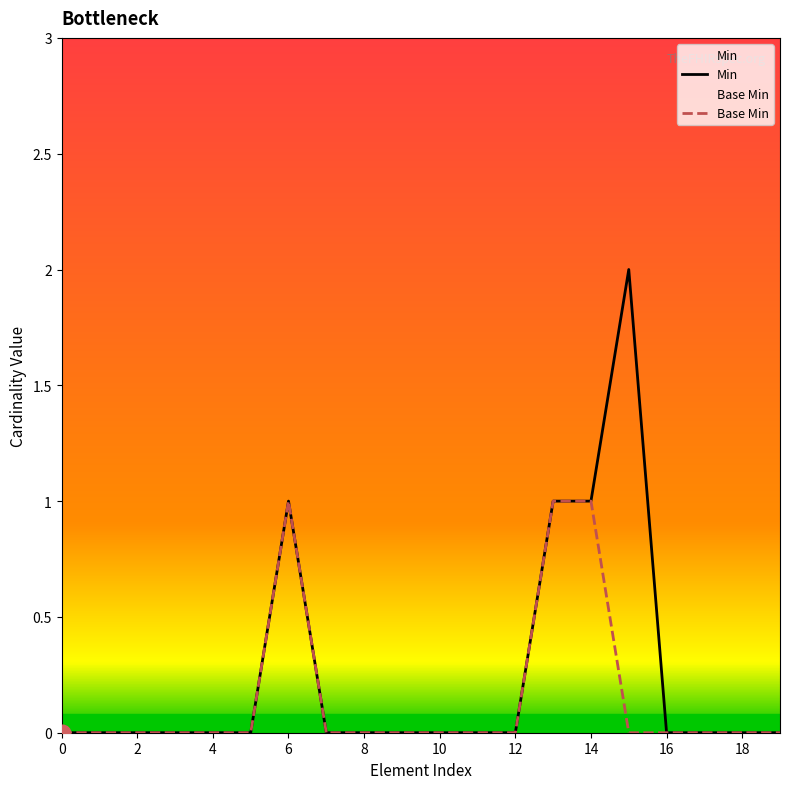

True or false: Base Min and Min cross at least once.

False